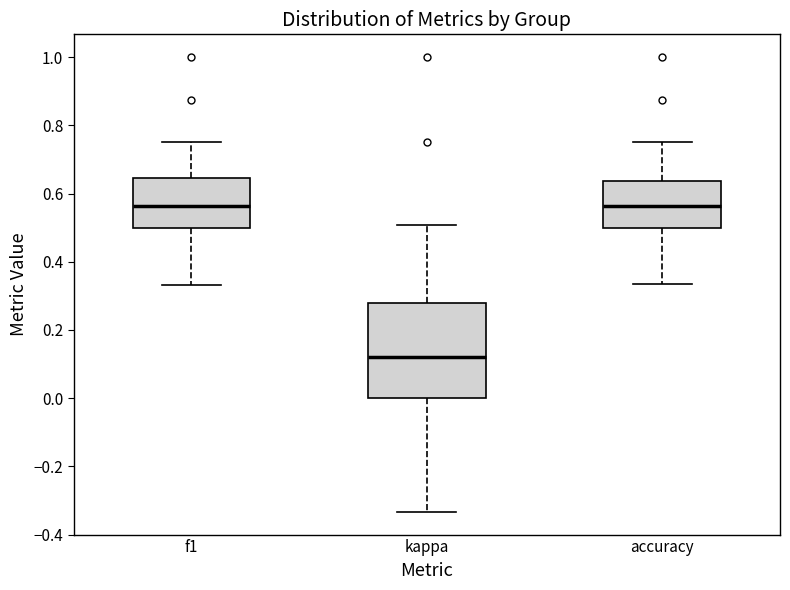

Where is the upper edge of the box for f1 on the y-axis? The values are not printed on the chart, so give them approximately, as read against the axis.

0.64